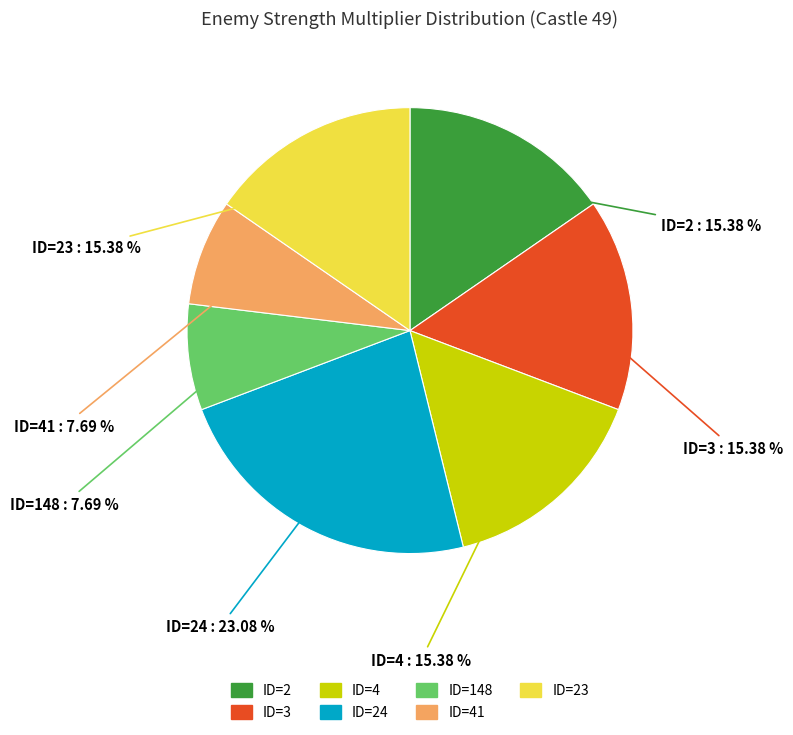

Is there any slice that represents more than half of the pie?

No